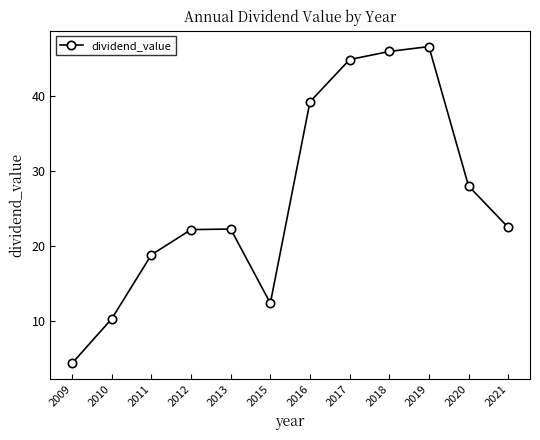

How many lines are shown in the chart?

1